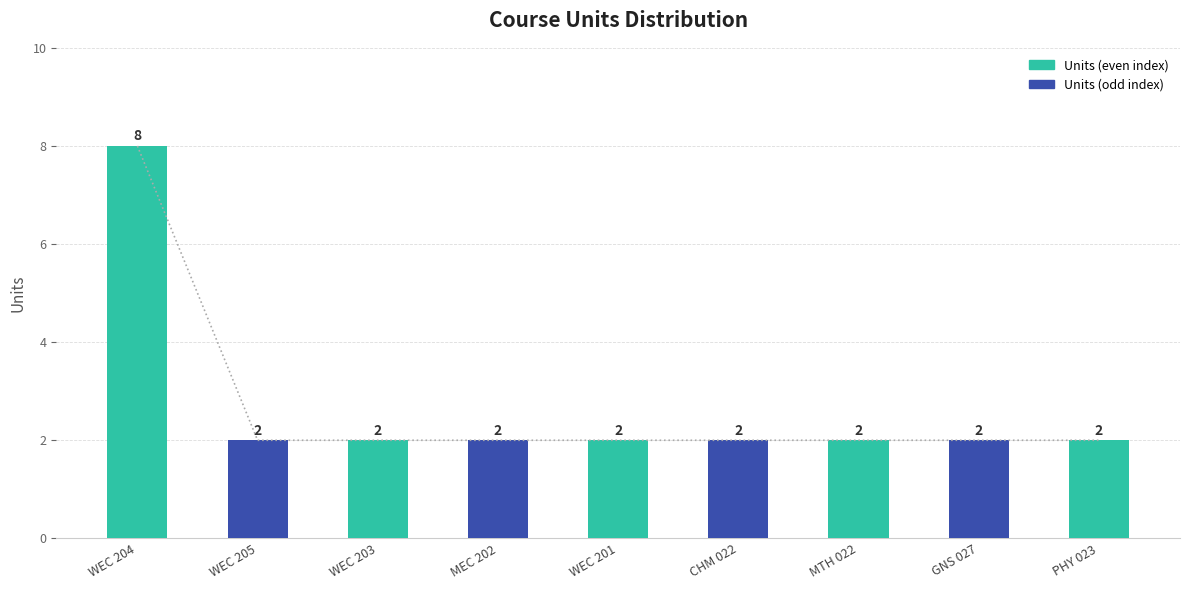

Does the chart contain any negative values?

No